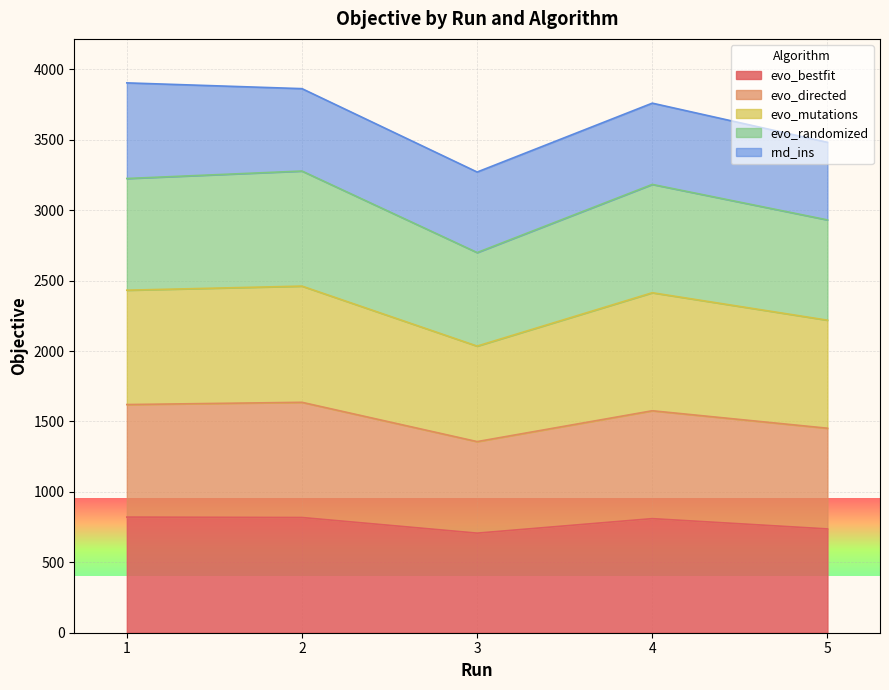

True or false: evo_bestfit has a value of 737 at 5.

True